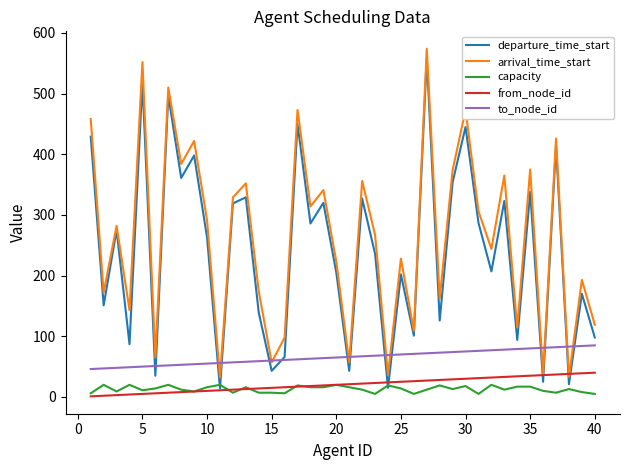

What is the maximum value shown in the chart?

574